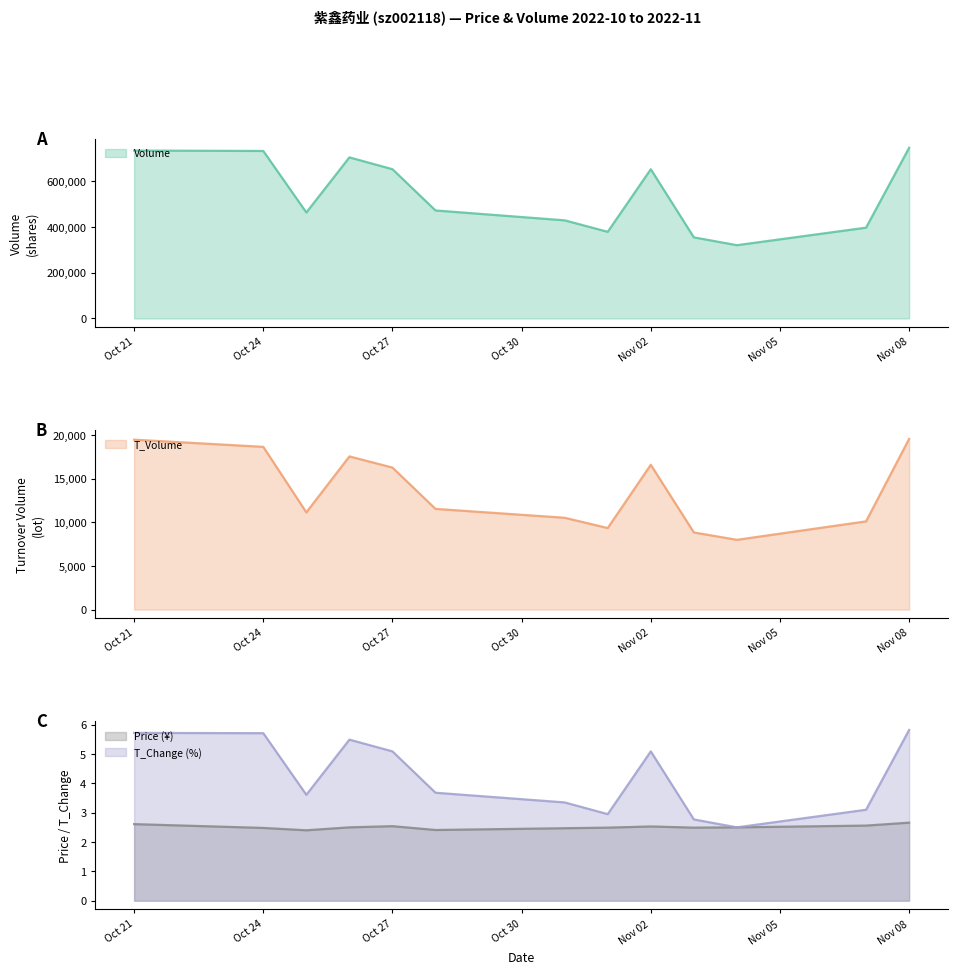

Reading left to right, list all the values displayed in this chart.

volume: 733080.0	731347.0	462779.0	703350.0	651742.0	471612.0	428479.0	378414.0	651648.0	354217.0	319998.0	396546.0	745318.0
t_volume: 19452.0	18631.0	11130.0	17537.0	16258.0	11530.0	10513.0	9337.0	16580.0	8833.0	7988.0	10101.0	19546.0
t_change: 5.7	5.7	3.6	5.5	5.1	3.7	3.4	3.0	5.1	2.8	2.5	3.1	5.8
price: 2.6	2.5	2.4	2.5	2.5	2.4	2.5	2.5	2.5	2.5	2.5	2.6	2.7